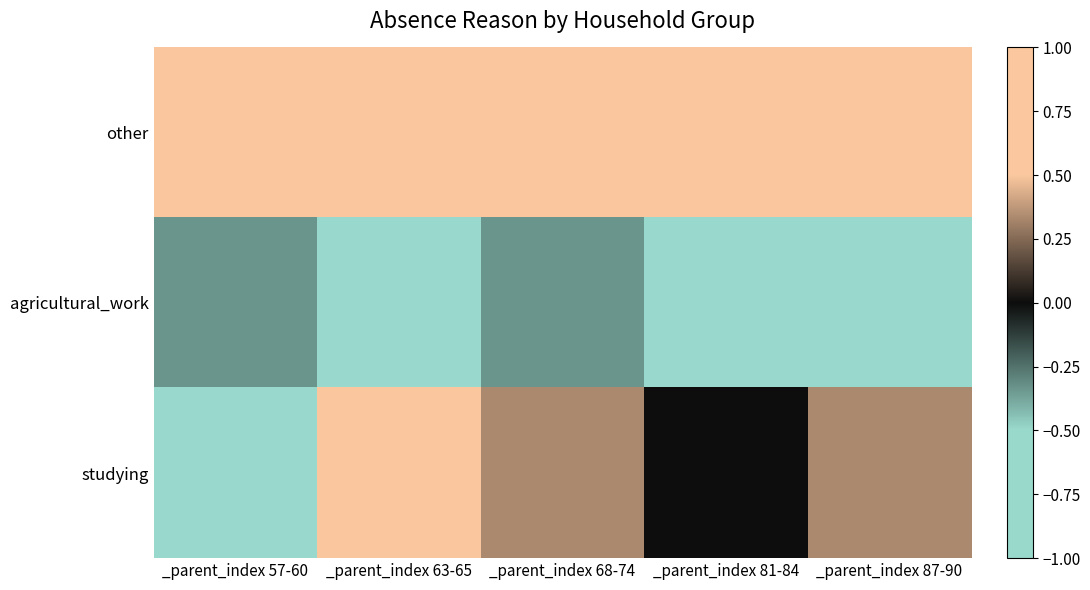

How many categories are shown in the chart?

5